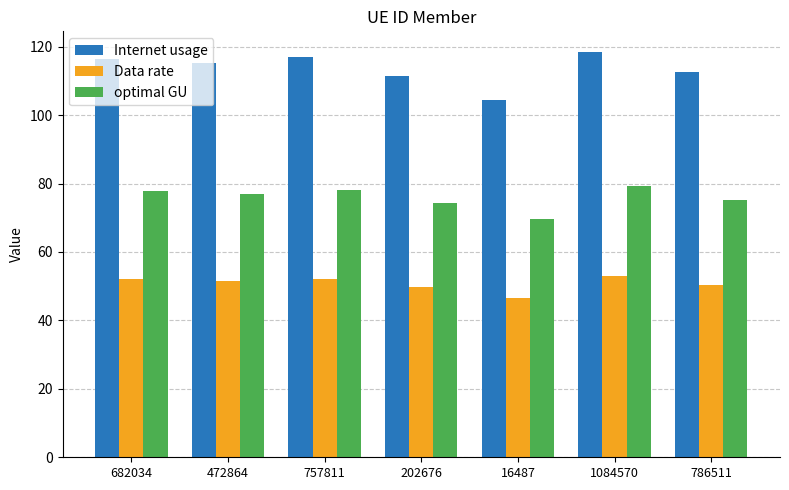

What value does the Data rate series have at 757811?

52.2